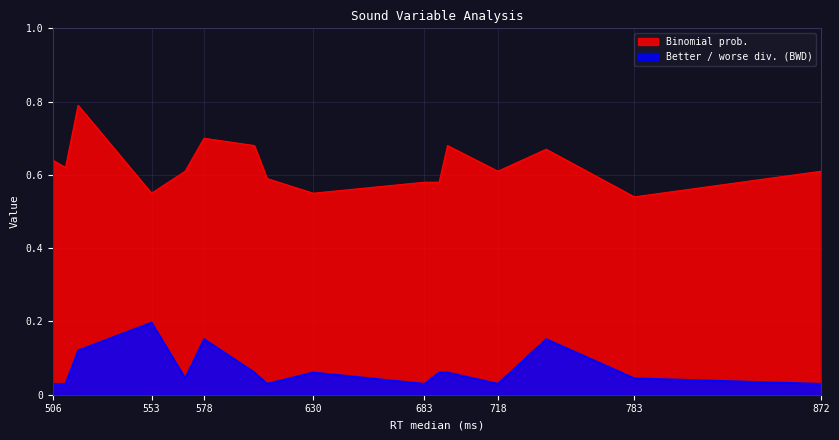

True or false: Binomial prob. and Better / worse div. (BWD) cross at least once.

False